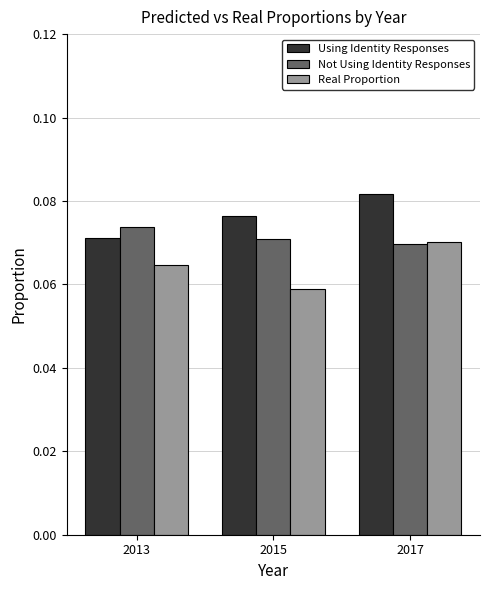

Count the number of data series in this chart.

3